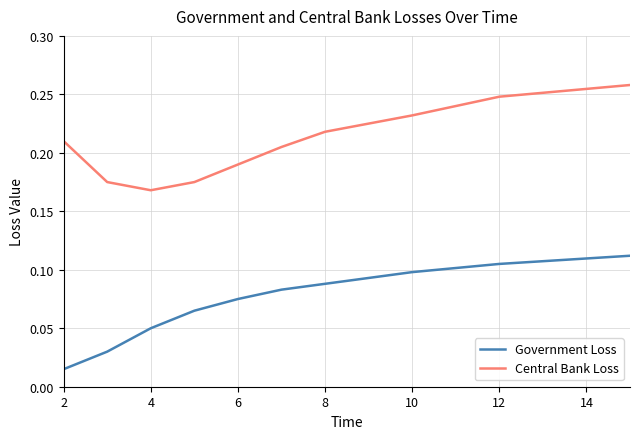

True or false: Government Loss and Central Bank Loss cross at least once.

False